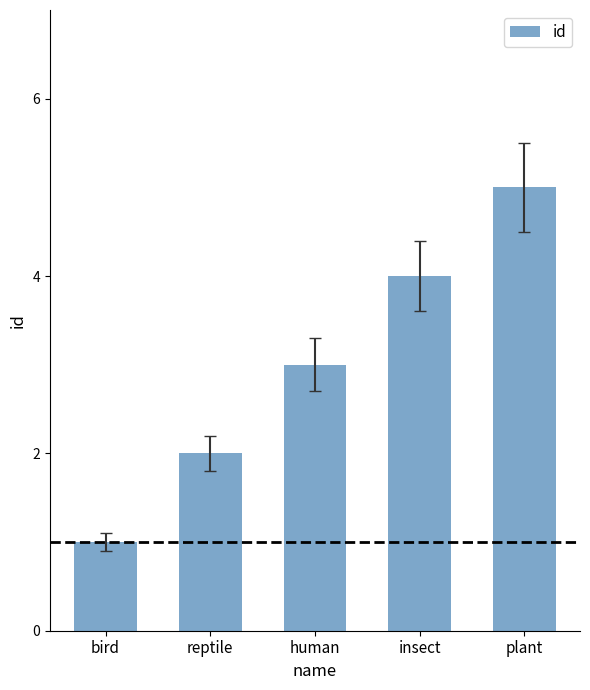

Reading left to right, extract all data points from this chart.

bird=1	reptile=2	human=3	insect=4	plant=5